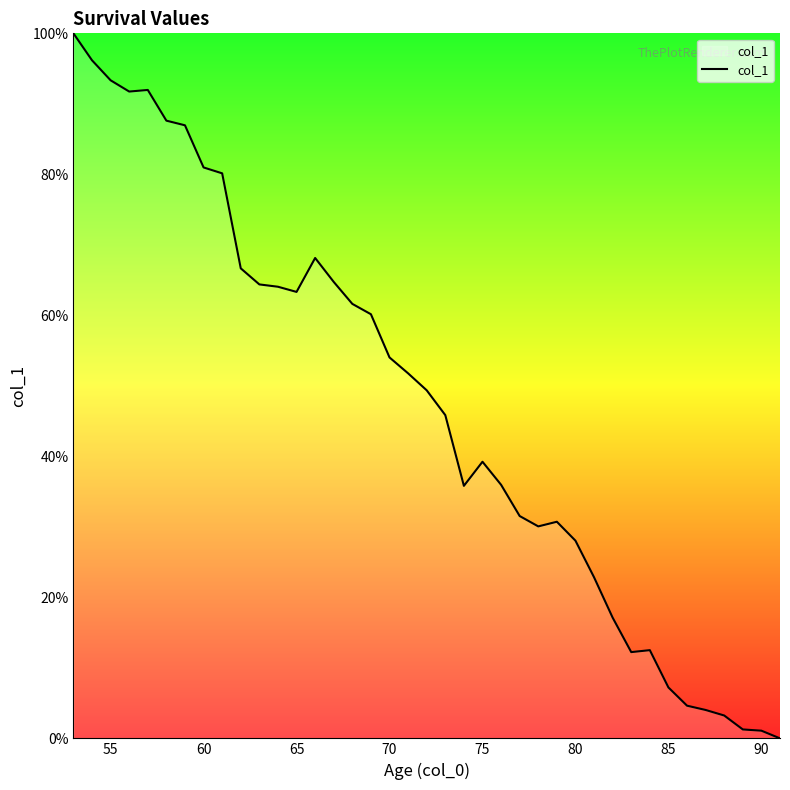

What is the difference between the maximum and minimum values?

100.0